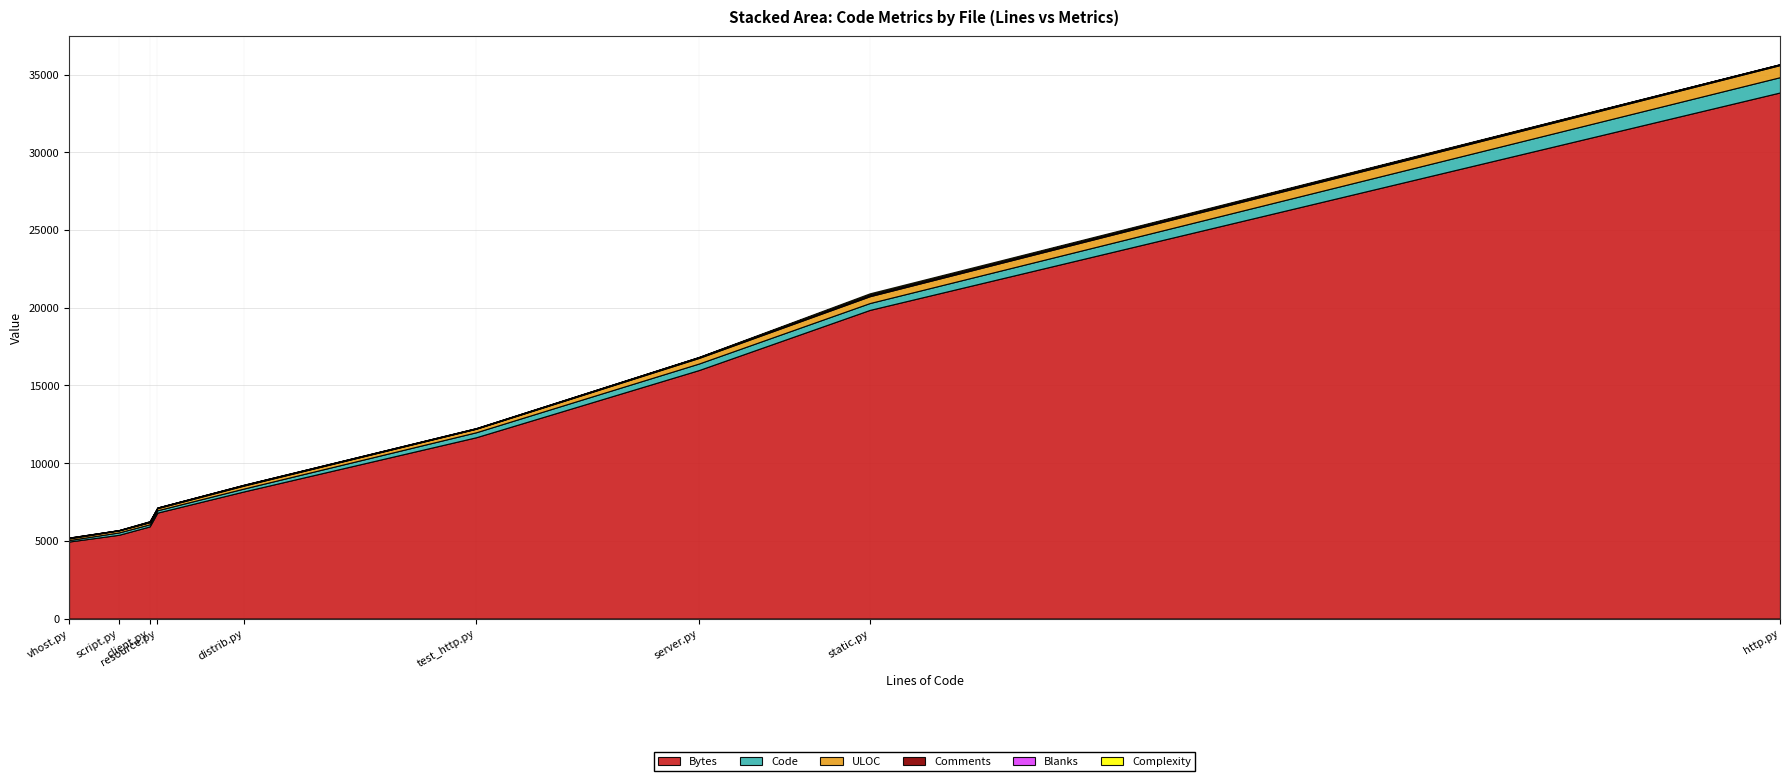

Reading left to right, list all the values displayed in this chart.

Bytes: vhost.py=4952	test_http.py=11664	static.py=19858	server.py=15988	script.py=5388	resource.py=6813	http.py=33851	distrib.py=8176	client.py=5926
Code: vhost.py=96	test_http.py=321	static.py=442	server.py=420	script.py=152	resource.py=152	http.py=984	distrib.py=186	client.py=137
Comments: vhost.py=35	test_http.py=17	static.py=68	server.py=40	script.py=17	resource.py=35	http.py=38	distrib.py=31	client.py=17
Blanks: vhost.py=18	test_http.py=23	static.py=56	server.py=17	script.py=6	resource.py=8	http.py=18	distrib.py=23	client.py=37
ULOC: vhost.py=104	test_http.py=224	static.py=437	server.py=358	script.py=126	resource.py=132	http.py=777	distrib.py=188	client.py=133
Complexity: vhost.py=3	test_http.py=2	static.py=66	server.py=12	script.py=2	resource.py=0	http.py=2	distrib.py=3	client.py=14